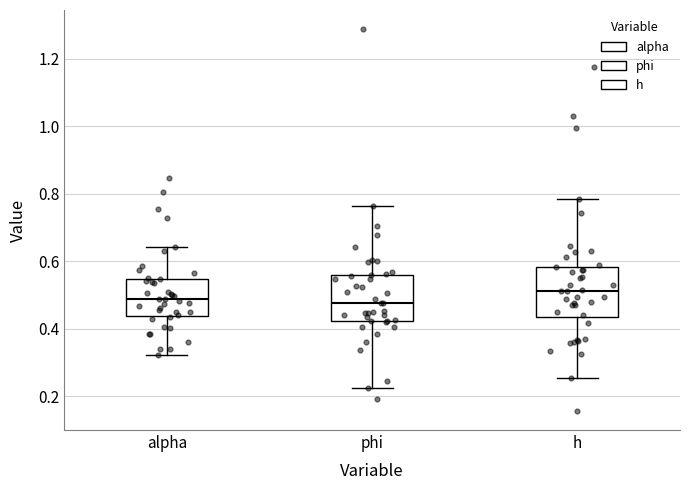

Reading left to right, transcribe this box plot: for each box, give where its median line is, the range the box spans, and where its two whiskers end, as read against the y-axis. The values are not printed on the chart, so give them approximately, as read against the axis.

alpha: median 0.48, box 0.44 to 0.54, whiskers 0.32 to 0.64
phi: median 0.48, box 0.42 to 0.56, whiskers 0.22 to 0.76
h: median 0.52, box 0.44 to 0.58, whiskers 0.26 to 0.78